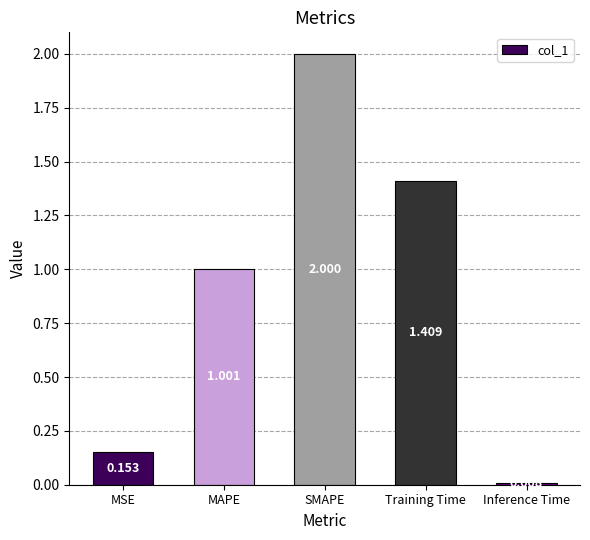

What is the average value?

0.9